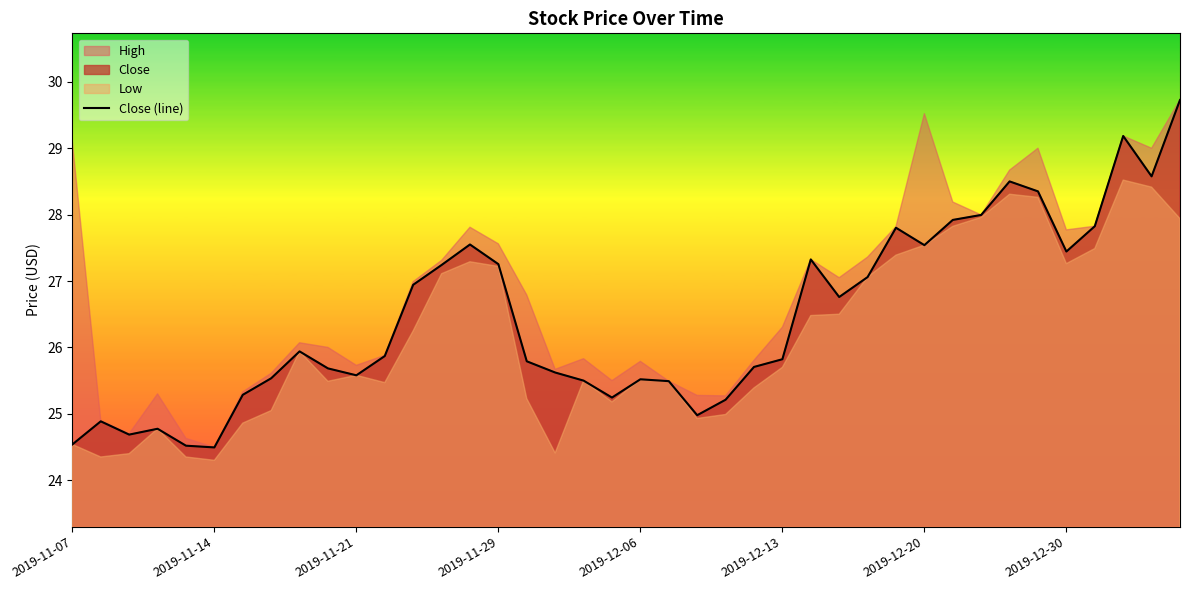

The value of Close (line) at 2019-12-20 is 18.5. True or false?

False